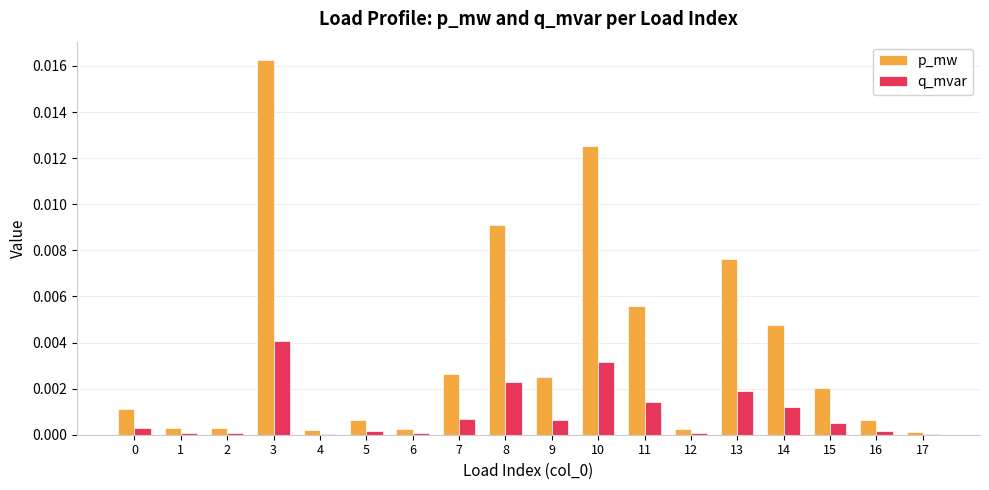

At which label does q_mvar reach its peak?

3